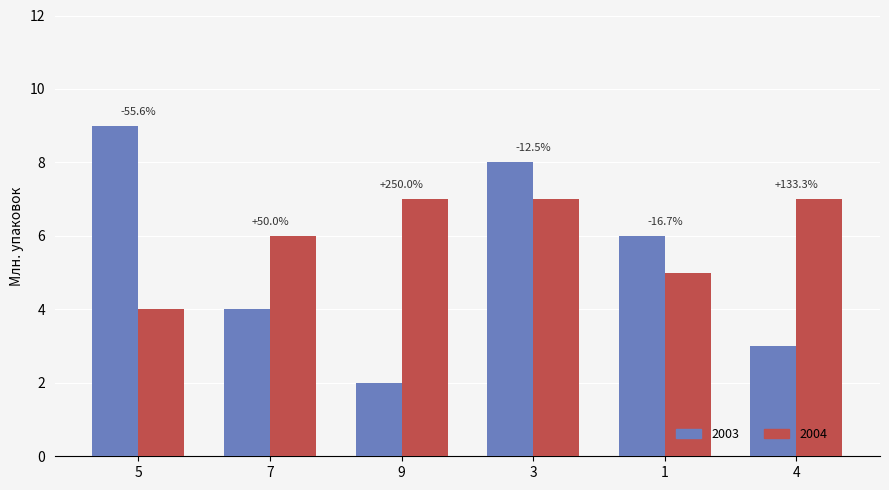

What are all the series names shown in the legend?

2003, 2004